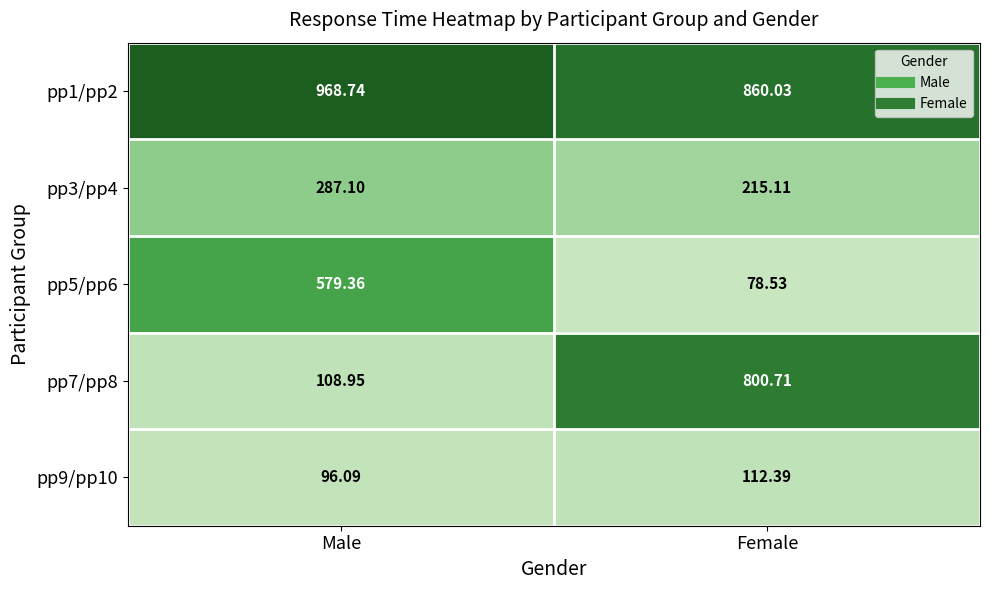

How many data points does each series have?

2